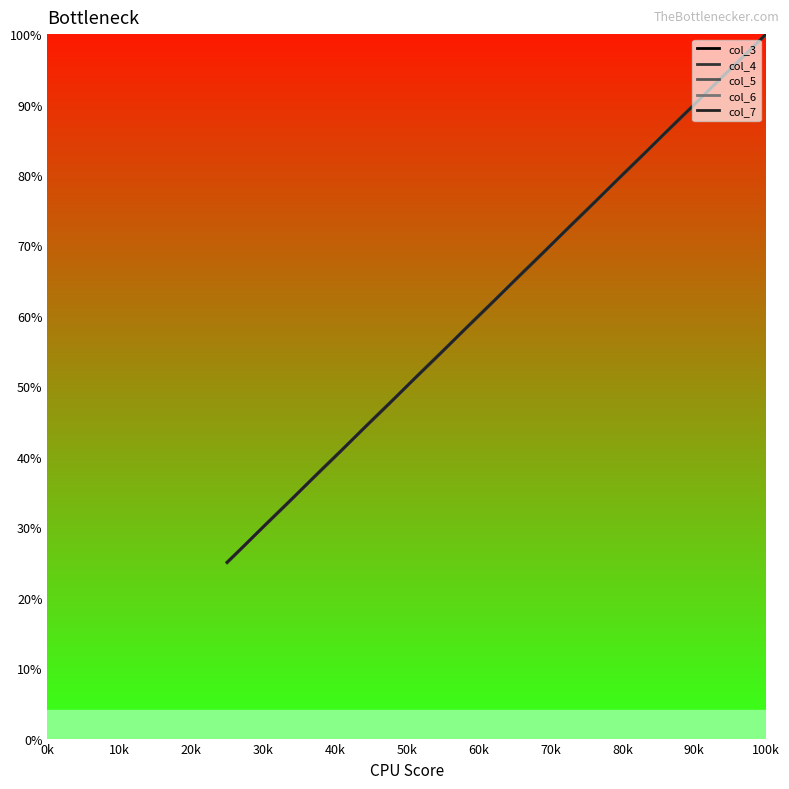

Does the chart display data point markers on the line(s)?

No